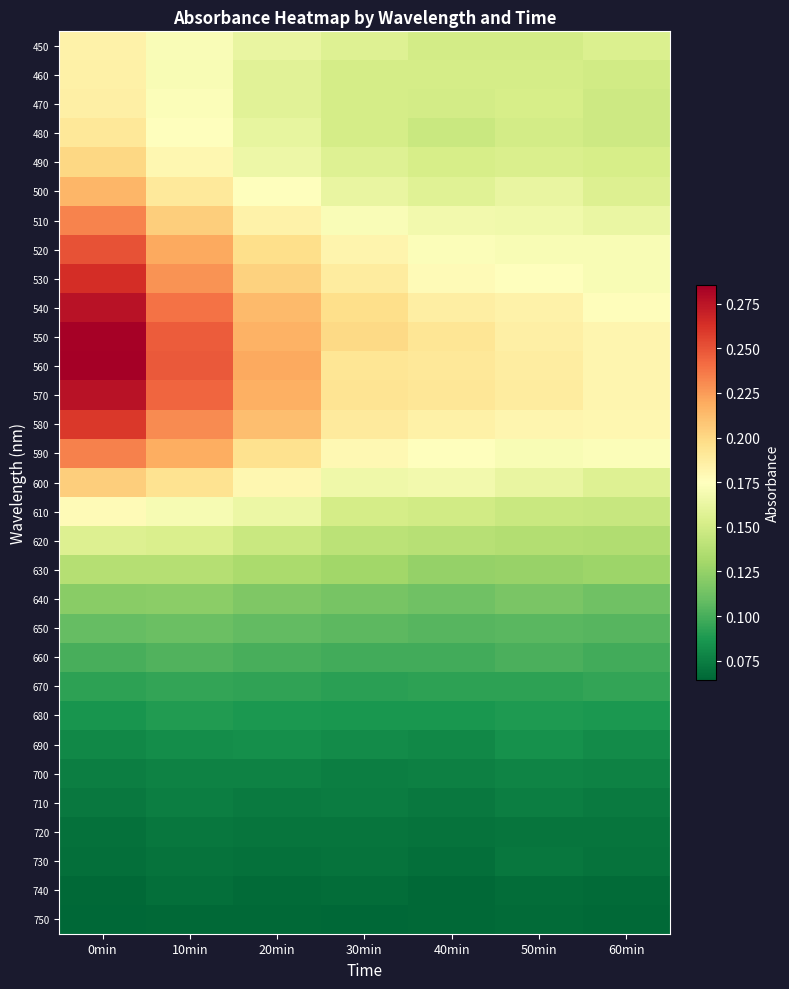

List the series in order of their peak value, highest first.

560, 550, 570, 540, 530, 580, 520, 590, 510, 500, 600, 490, 480, 470, 460, 450, 610, 620, 630, 640, 650, 660, 670, 680, 690, 700, 710, 720, 730, 740, 750